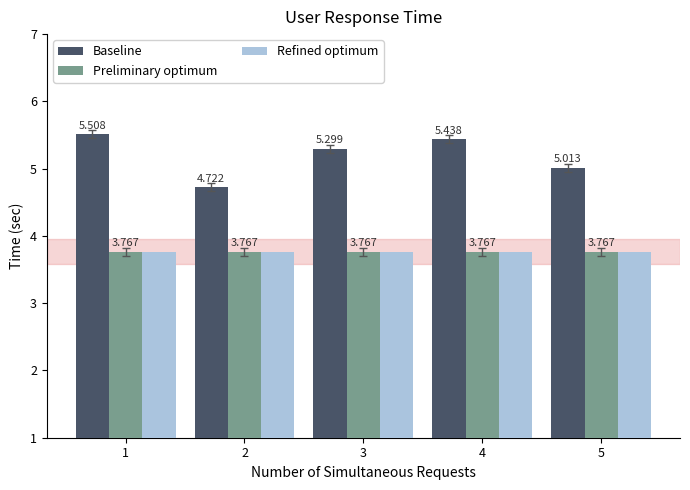

At how many categories does at least one series exceed 4?

5